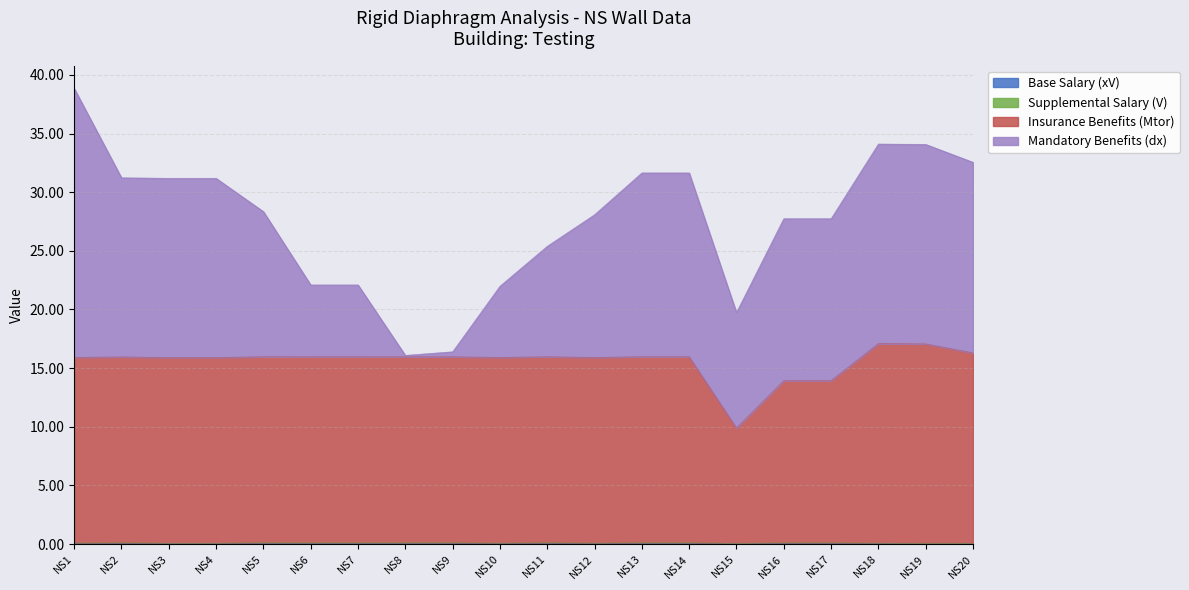

Rank the categories by Insurance Benefits (Mtor) value from highest to lowest.

NS18, NS19, NS20, NS13, NS14, NS5, NS11, NS6, NS7, NS9, NS8, NS2, NS1, NS10, NS12, NS3, NS4, NS16, NS17, NS15